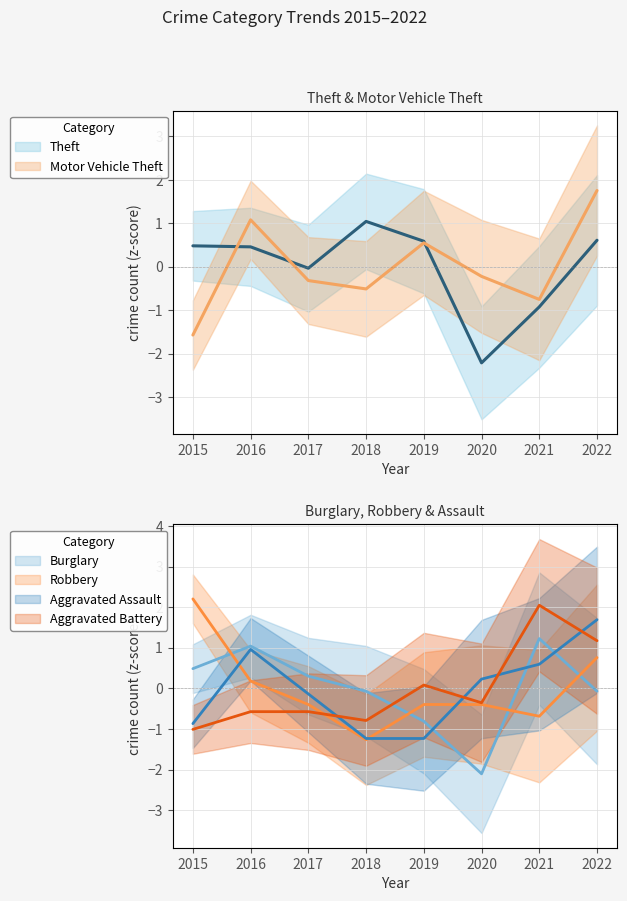

Where does the Robbery series first go above 0?

2015